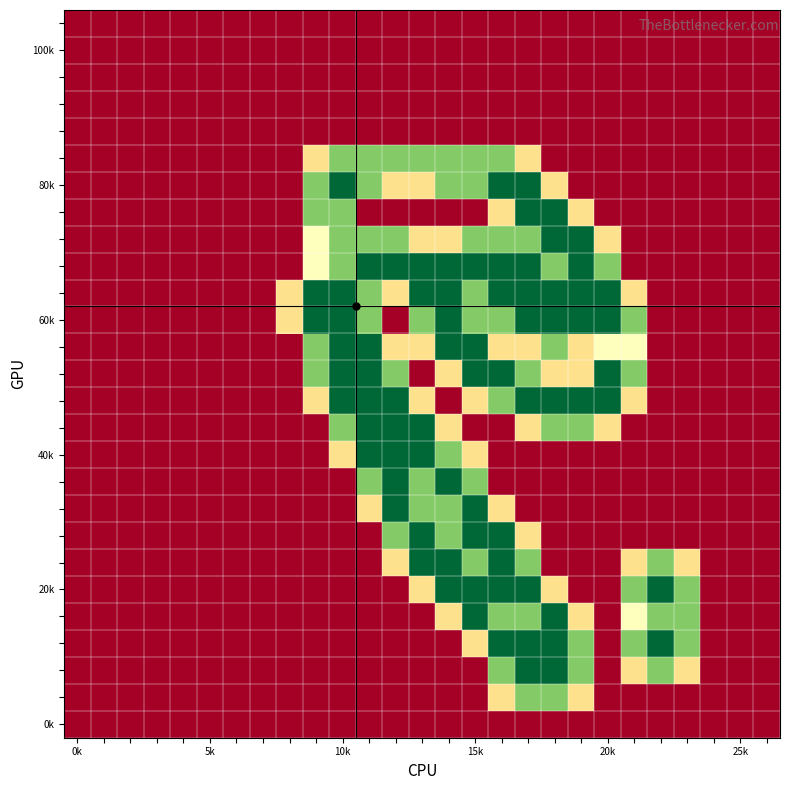

Which category has the highest value across all series?

10k